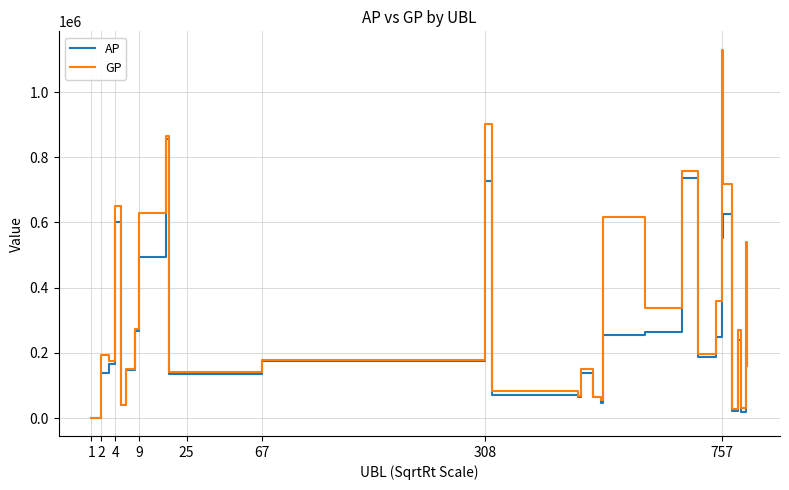

Which series has the largest total across all categories?

GP